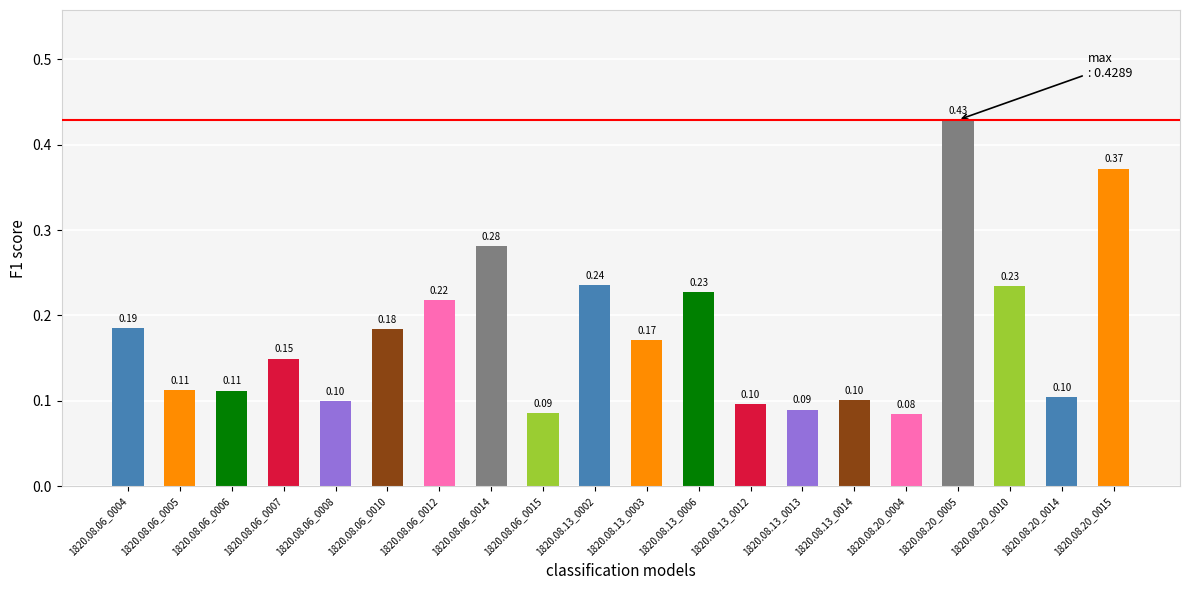

What is the label of the 13th bar from the right?

1820.08.06_0014